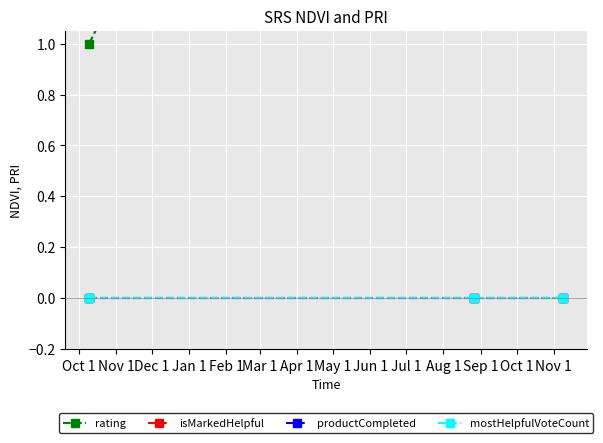

Reading left to right, what are all the values shown in this chart?

rating: 1	4	5
isMarkedHelpful: 0	0	0
productCompleted: 0	0	0
mostHelpfulVoteCount: 0	0	0